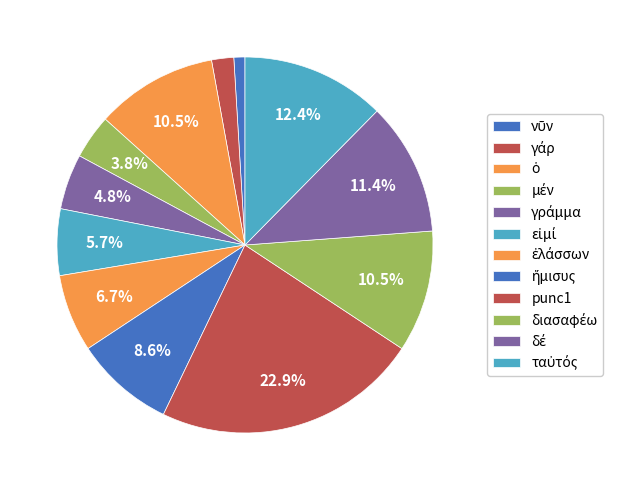

Is the sum of ἥμισυς and γράμμα greater than half?

No